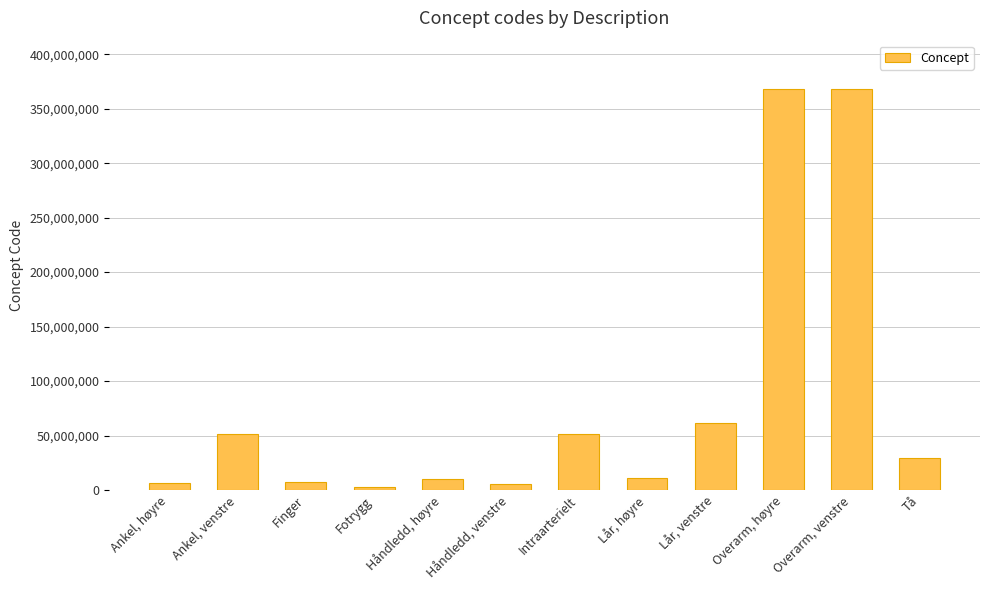

What is the greatest value displayed?

368209003